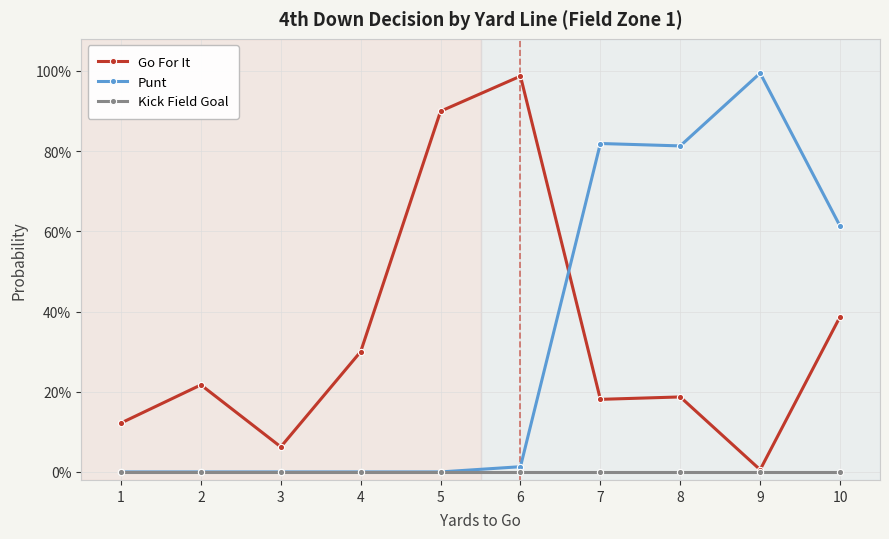

At which category does the chart reach its minimum across all series?

1